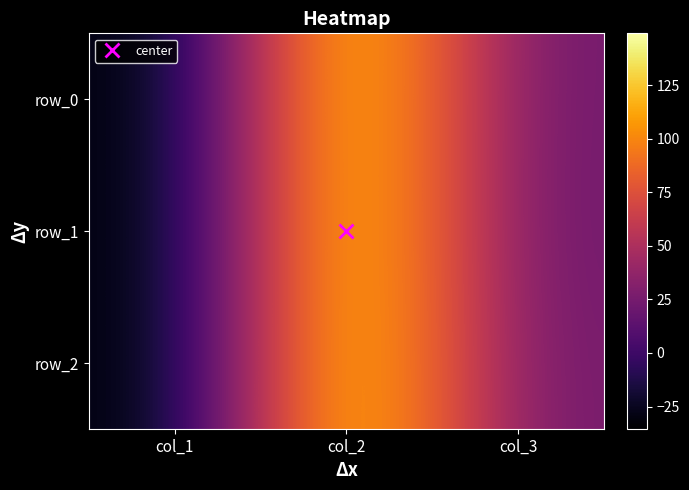

Read the row_2 value at col_2.

149.2